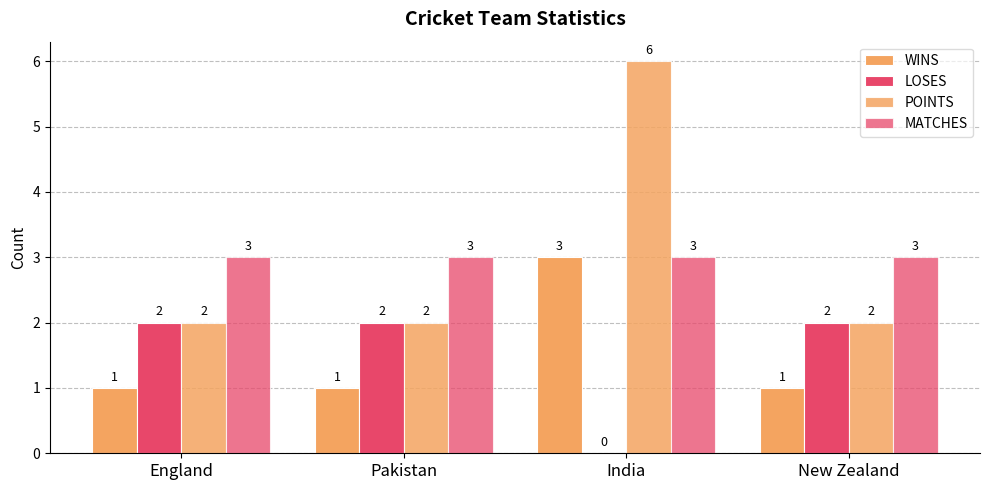

Which series has the widest spread of values?

POINTS